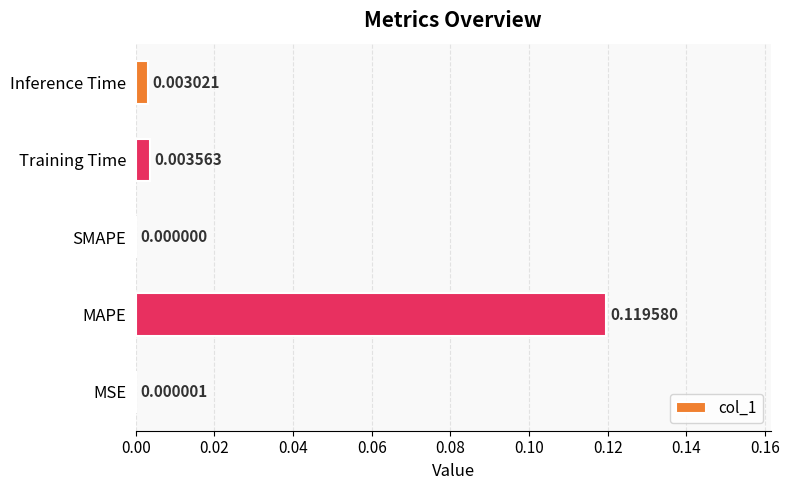

Are the bars horizontal?

Yes